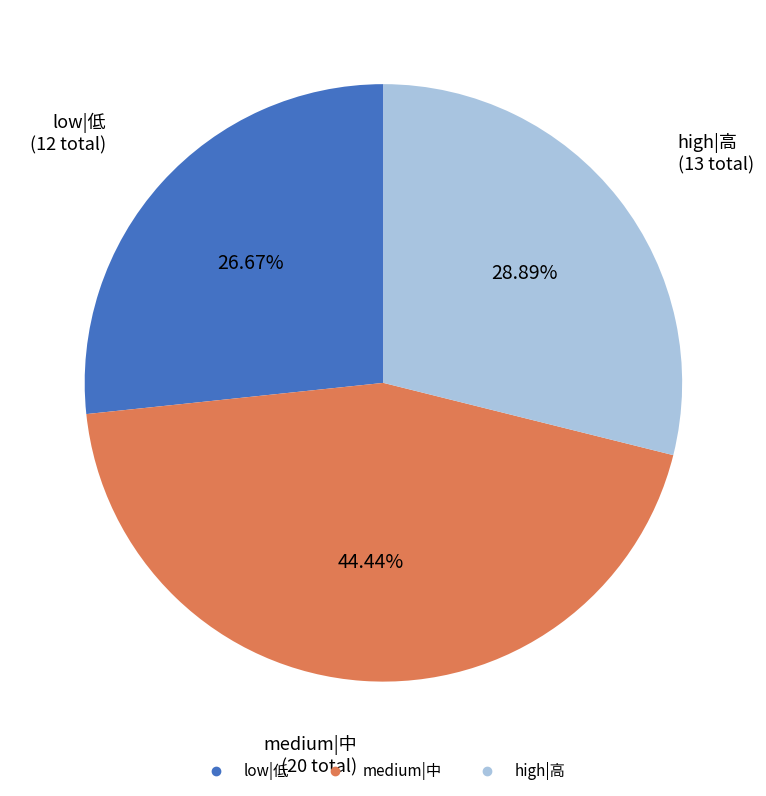

What is the smallest slice in the pie chart?

low|低